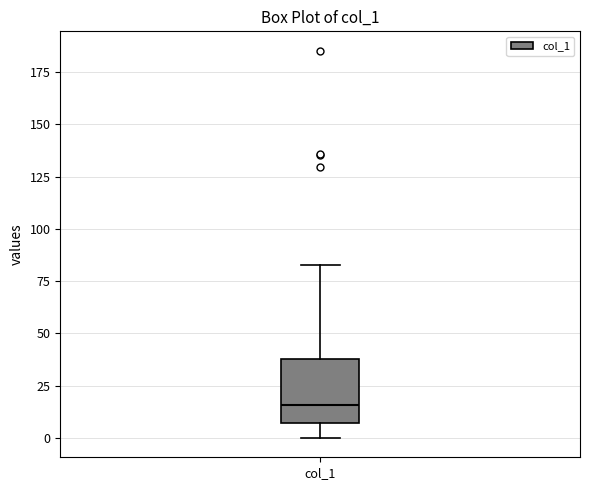

Read this box plot against the y-axis: the position of the median line, the range covered by the box, and the ends of both whiskers. The values are not printed on the chart, so give them approximately, as read against the axis.

median 15, box 5 to 40, whiskers 0 to 85